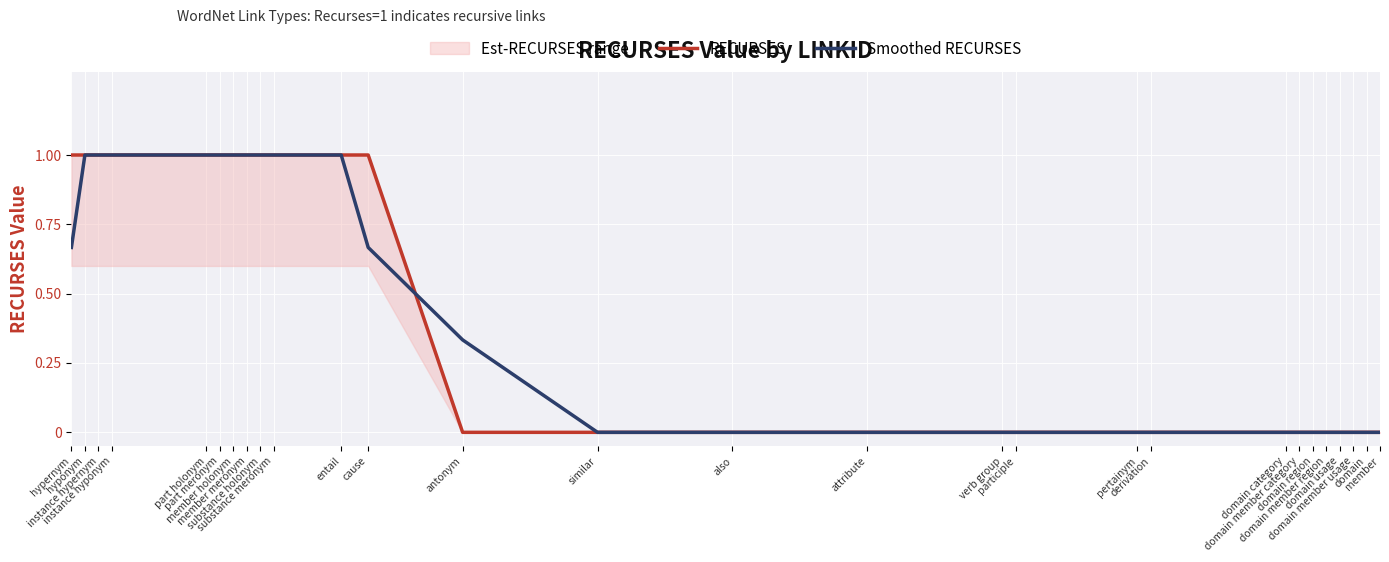

Reading left to right, transcribe all the data shown in this chart.

RECURSES: 1.0	1.0	1.0	1.0	1.0	1.0	1.0	1.0	1.0	1.0	1.0	1.0	0.0	0.0	0.0	0.0	0.0	0.0	0.0	0.0	0.0	0.0	0.0	0.0	0.0	0.0	0.0	0.0
Smoothed RECURSES: 0.7	1.0	1.0	1.0	1.0	1.0	1.0	1.0	1.0	1.0	1.0	0.7	0.3	0.0	0.0	0.0	0.0	0.0	0.0	0.0	0.0	0.0	0.0	0.0	0.0	0.0	0.0	0.0